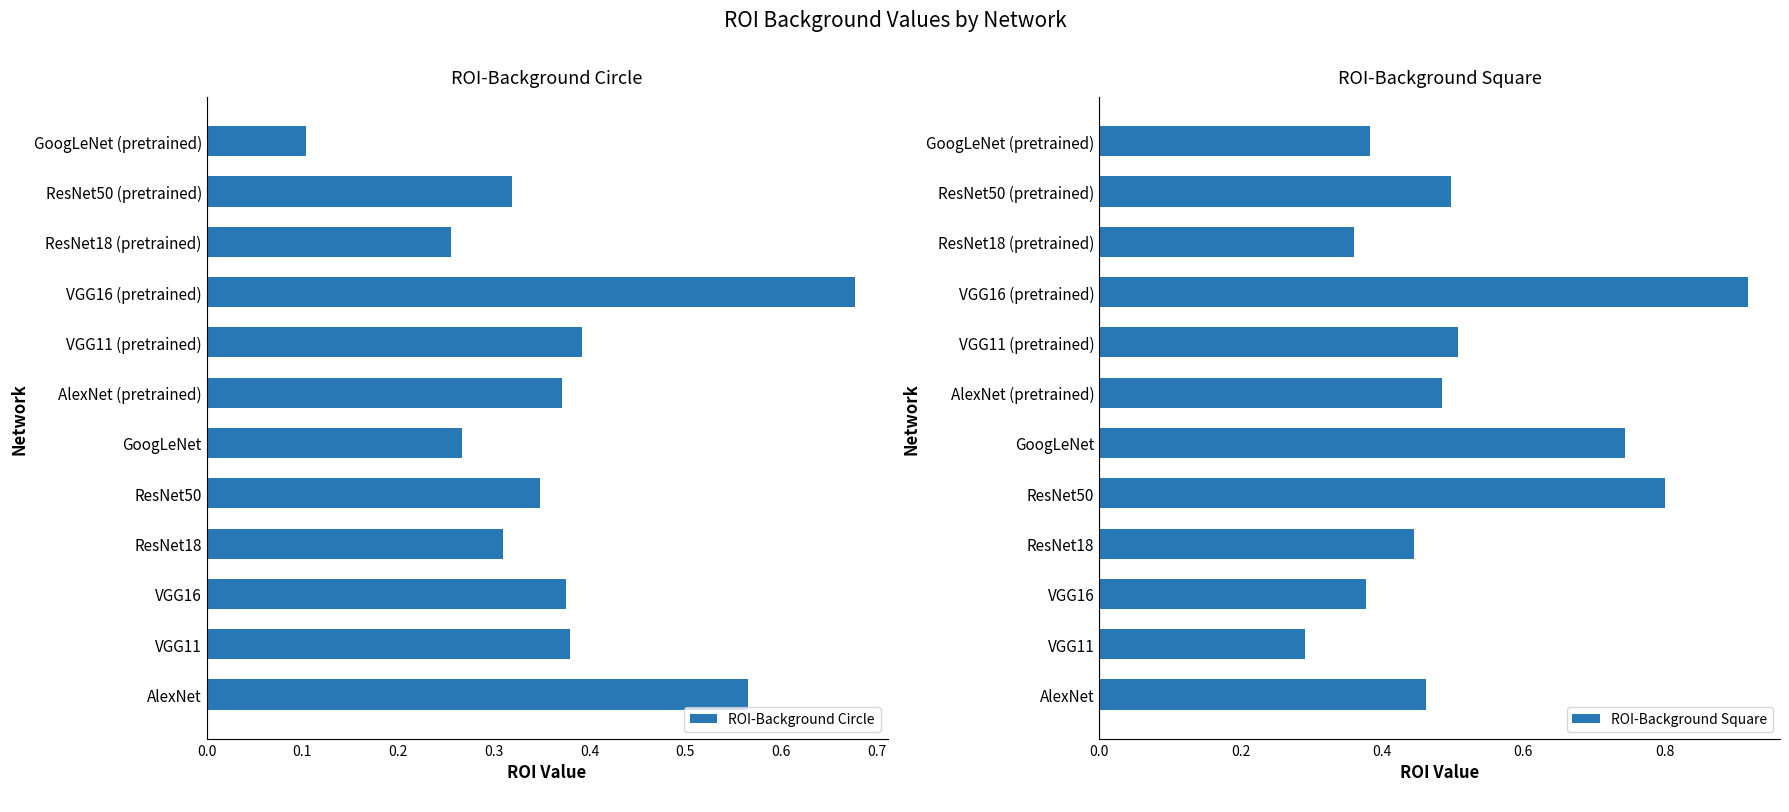

What are all the series names shown in the legend?

ROI-Background Circle, ROI-Background Square